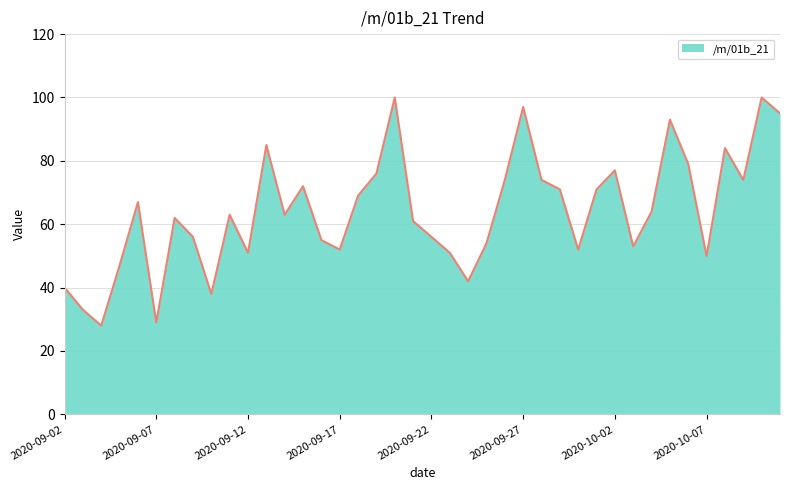

What is the maximum value shown in the chart?

100